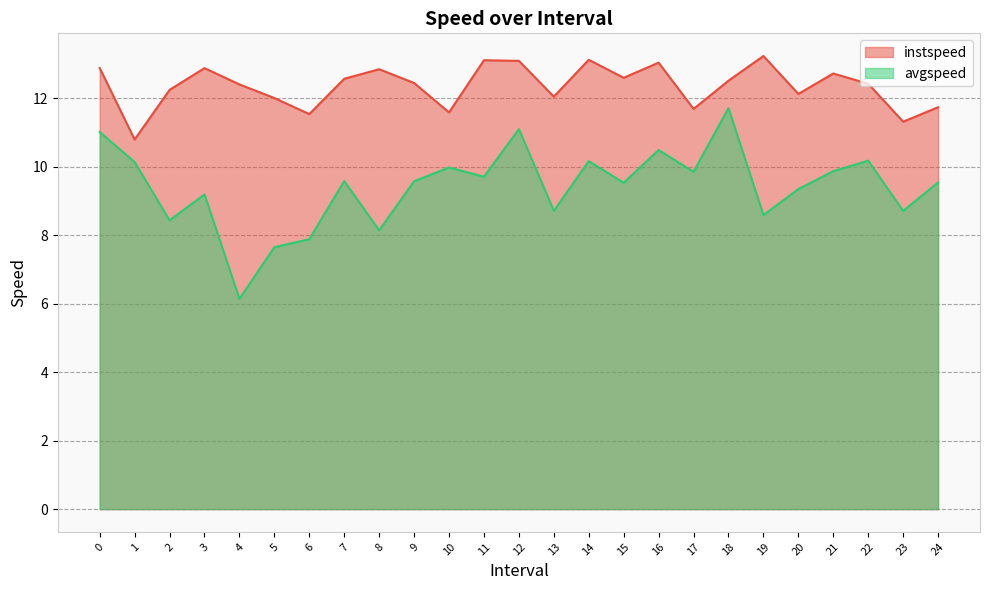

What position from the left is 3.0?

4